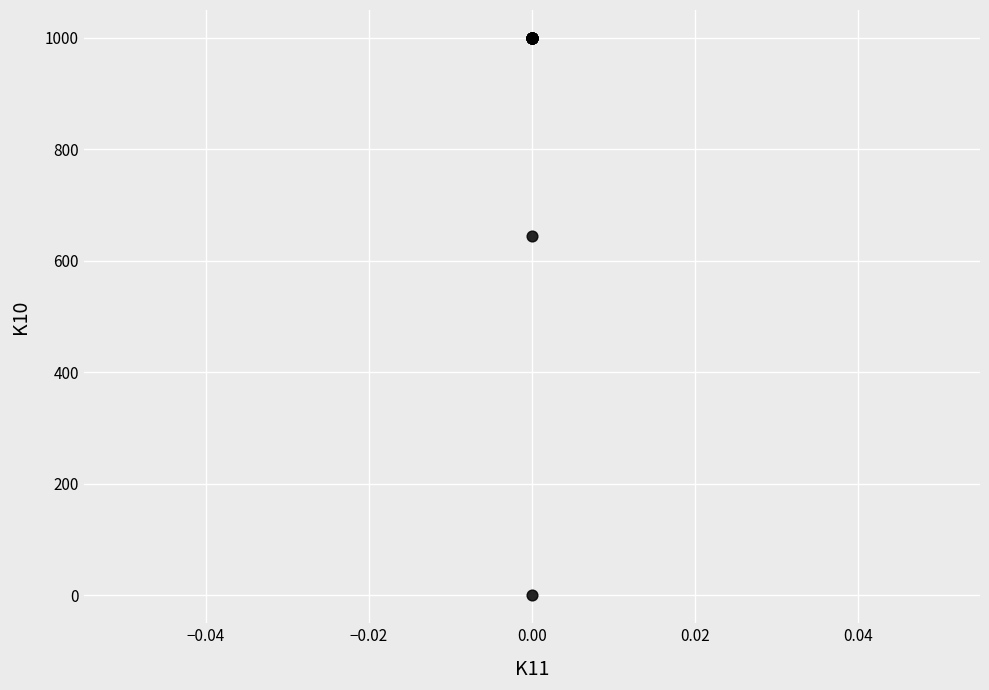

What Y value in the scatter plot is closest to 500?

645